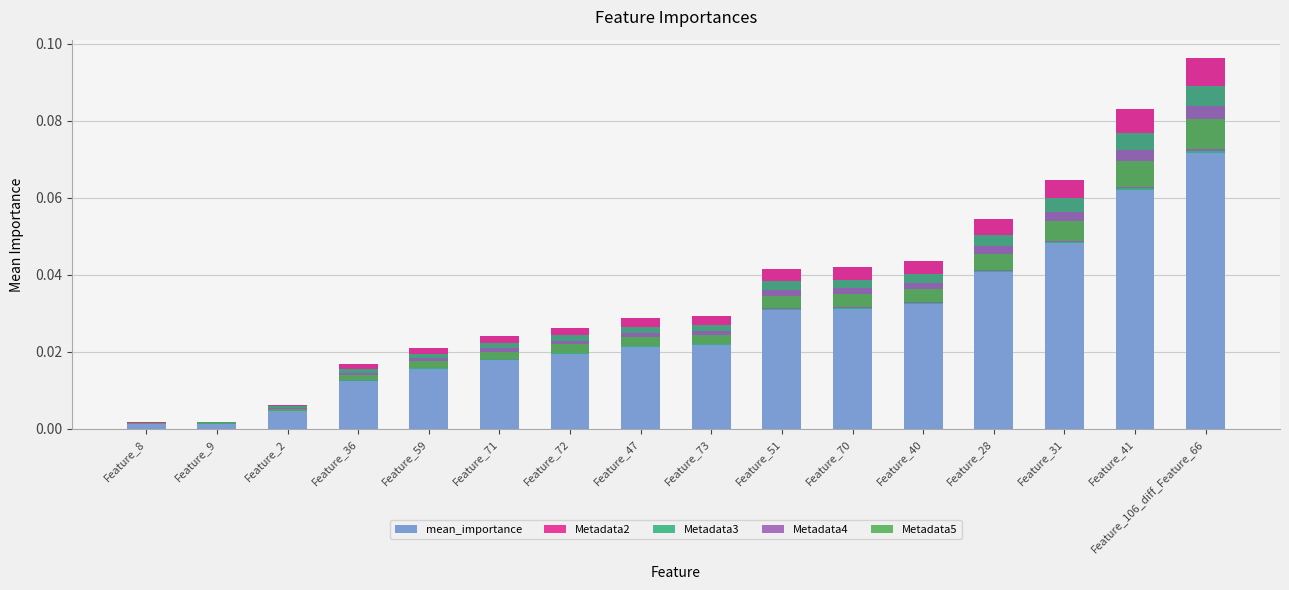

Reading left to right, extract all data points from this chart.

mean_importance: Feature_8=0.0	Feature_9=0.0	Feature_2=0.0	Feature_36=0.0	Feature_59=0.0	Feature_71=0.0	Feature_72=0.0	Feature_47=0.0	Feature_73=0.0	Feature_51=0.0	Feature_70=0.0	Feature_40=0.0	Feature_28=0.1	Feature_31=0.1	Feature_41=0.1	Feature_106_diff_Feature_66=0.1
Metadata2: Feature_8=0.0	Feature_9=0.0	Feature_2=0.0	Feature_36=0.0	Feature_59=0.0	Feature_71=0.0	Feature_72=0.0	Feature_47=0.0	Feature_73=0.0	Feature_51=0.0	Feature_70=0.0	Feature_40=0.0	Feature_28=0.0	Feature_31=0.0	Feature_41=0.0	Feature_106_diff_Feature_66=0.0
Metadata3: Feature_8=0.0	Feature_9=0.0	Feature_2=0.0	Feature_36=0.0	Feature_59=0.0	Feature_71=0.0	Feature_72=0.0	Feature_47=0.0	Feature_73=0.0	Feature_51=0.0	Feature_70=0.0	Feature_40=0.0	Feature_28=0.0	Feature_31=0.0	Feature_41=0.0	Feature_106_diff_Feature_66=0.0
Metadata4: Feature_8=0.0	Feature_9=0.0	Feature_2=0.0	Feature_36=0.0	Feature_59=0.0	Feature_71=0.0	Feature_72=0.0	Feature_47=0.0	Feature_73=0.0	Feature_51=0.0	Feature_70=0.0	Feature_40=0.0	Feature_28=0.0	Feature_31=0.0	Feature_41=0.0	Feature_106_diff_Feature_66=0.0
Metadata5: Feature_8=0.0	Feature_9=0.0	Feature_2=0.0	Feature_36=0.0	Feature_59=0.0	Feature_71=0.0	Feature_72=0.0	Feature_47=0.0	Feature_73=0.0	Feature_51=0.0	Feature_70=0.0	Feature_40=0.0	Feature_28=0.0	Feature_31=0.0	Feature_41=0.0	Feature_106_diff_Feature_66=0.0